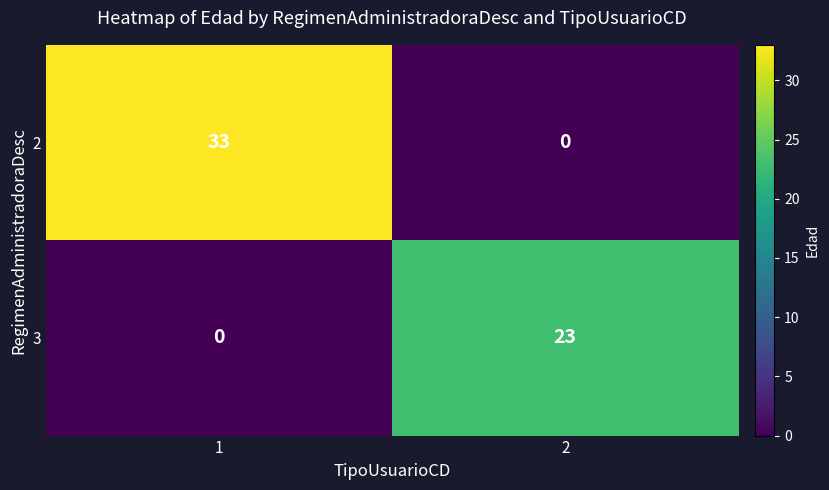

How many data points does each series have?

2